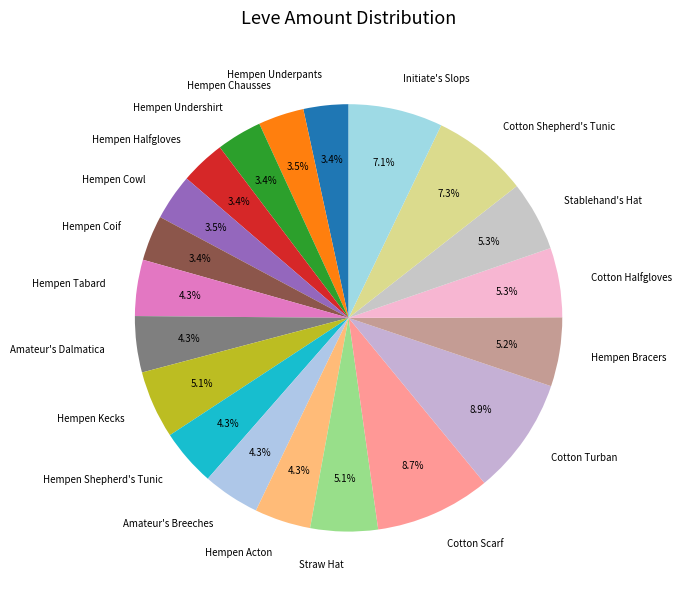

What is the ratio of the value at Hempen Underpants to the value at Hempen Shepherd's Tunic?

0.8